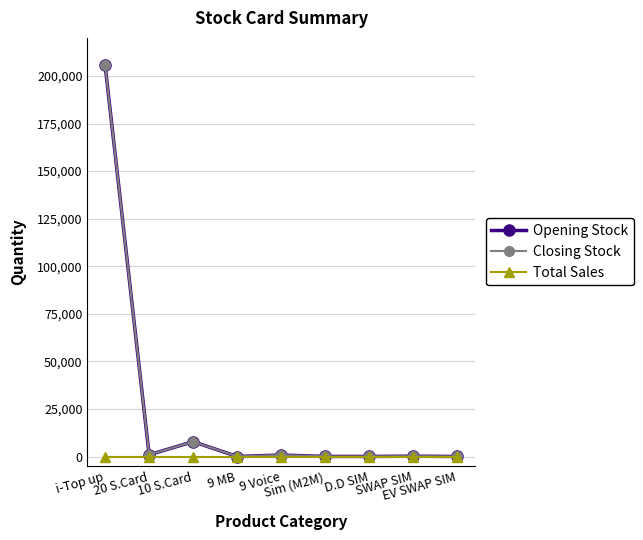

Reading left to right, extract all data points from this chart.

Opening Stock: 205693	900	7810	0	780	40	40	166	18
Closing Stock: 205693	900	7810	0	780	40	40	166	18
Total Sales: 0	0	0	0	0	0	0	0	0